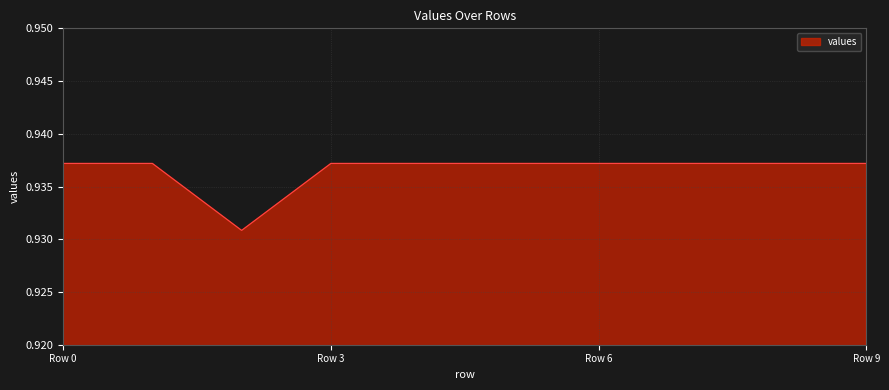

How many lines are shown in the chart?

1